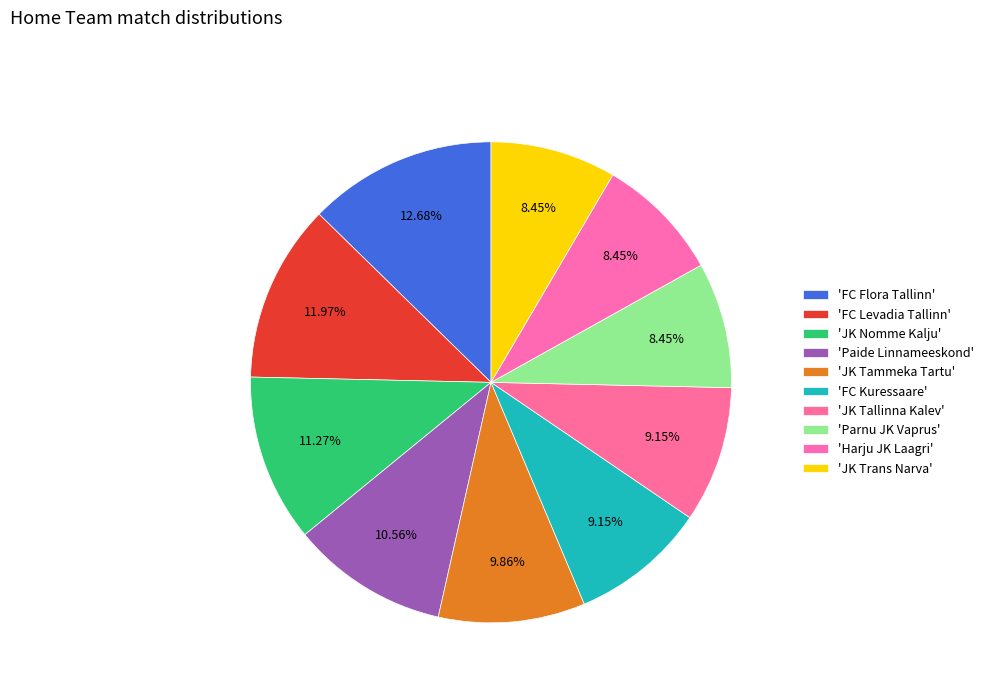

Does any single category account for the majority?

No